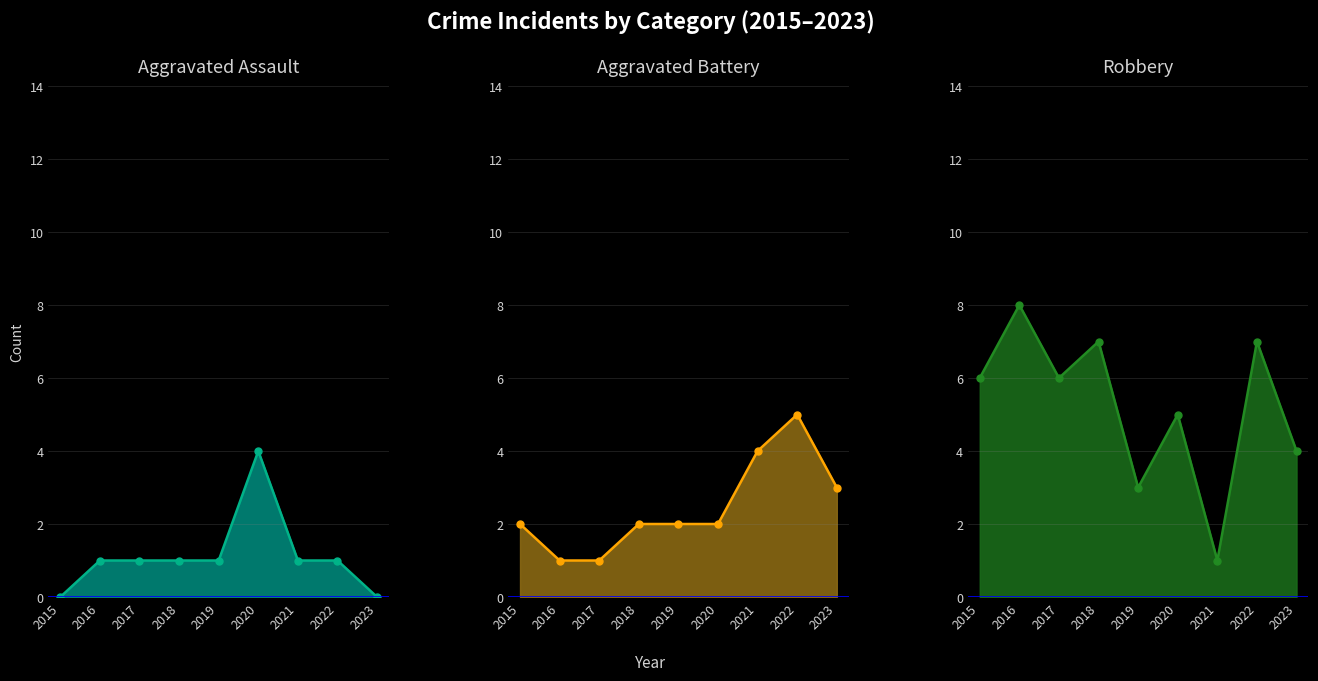

Which series has the largest range (max minus min)?

Robbery